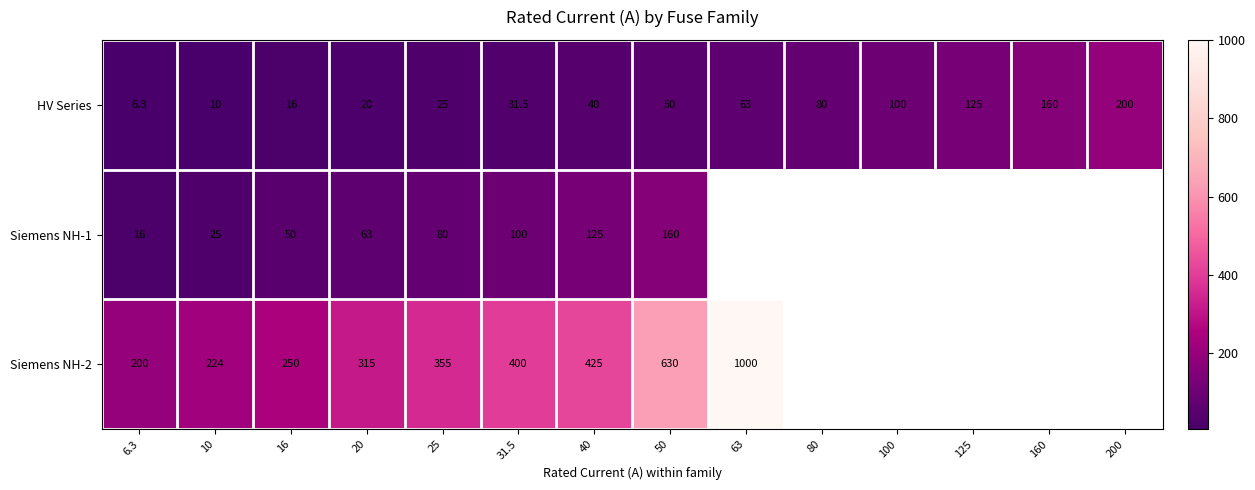

Is the value of HV Series at 10 greater than the value of Siemens NH-1 at 10?

No